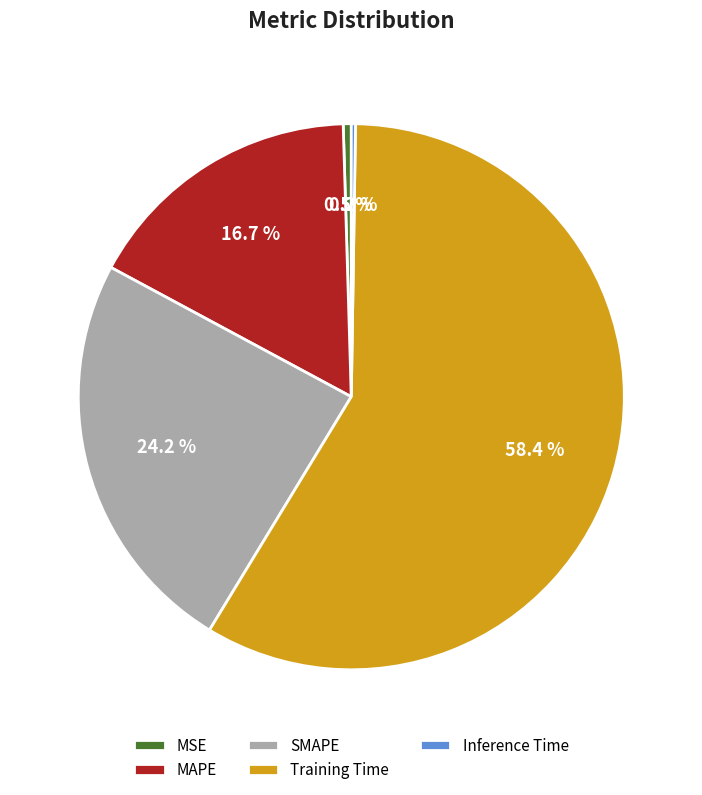

Which category has the biggest portion of the pie?

Training Time